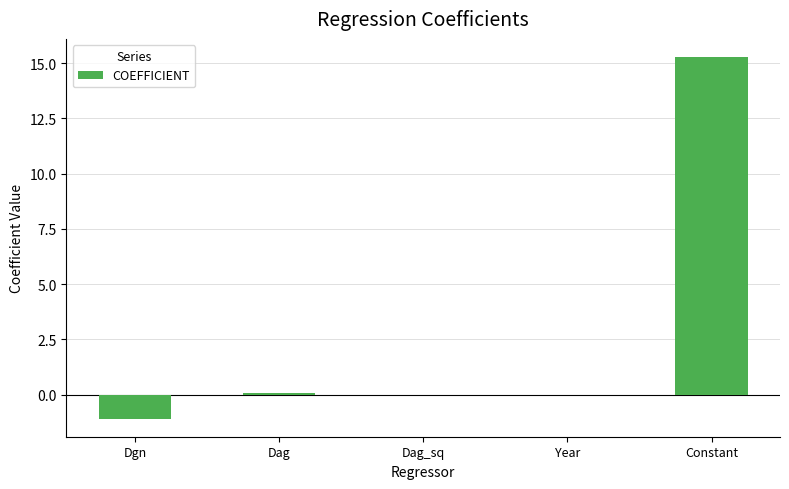

What is the difference between the values at Dag and Dag_sq?

0.1